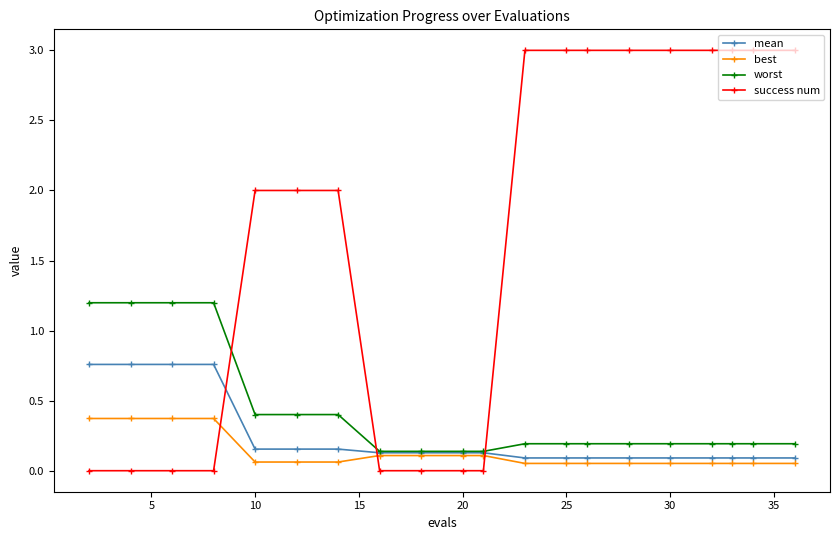

True or false: success num and worst cross at least once.

True